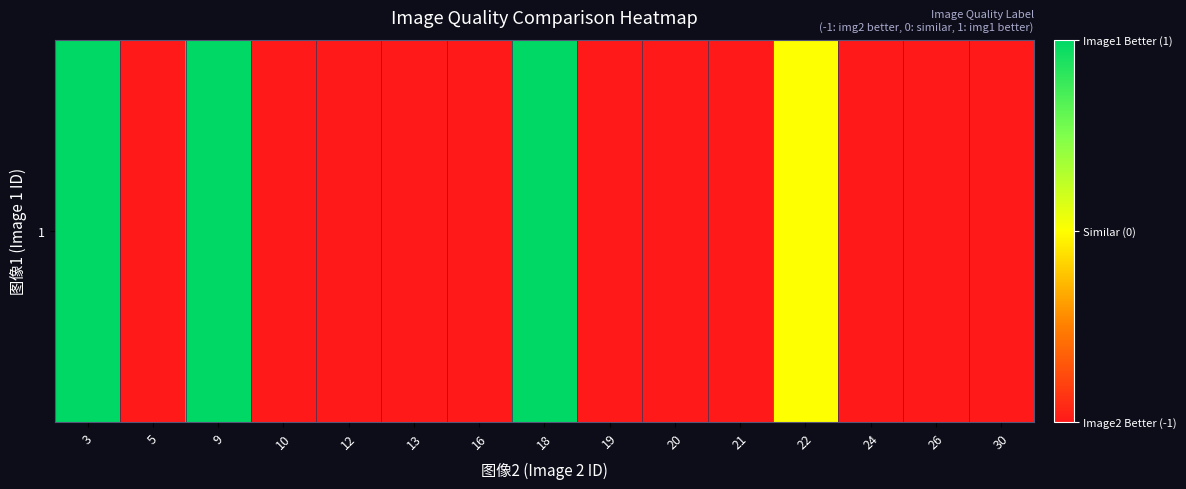

How many positive values are there?

3